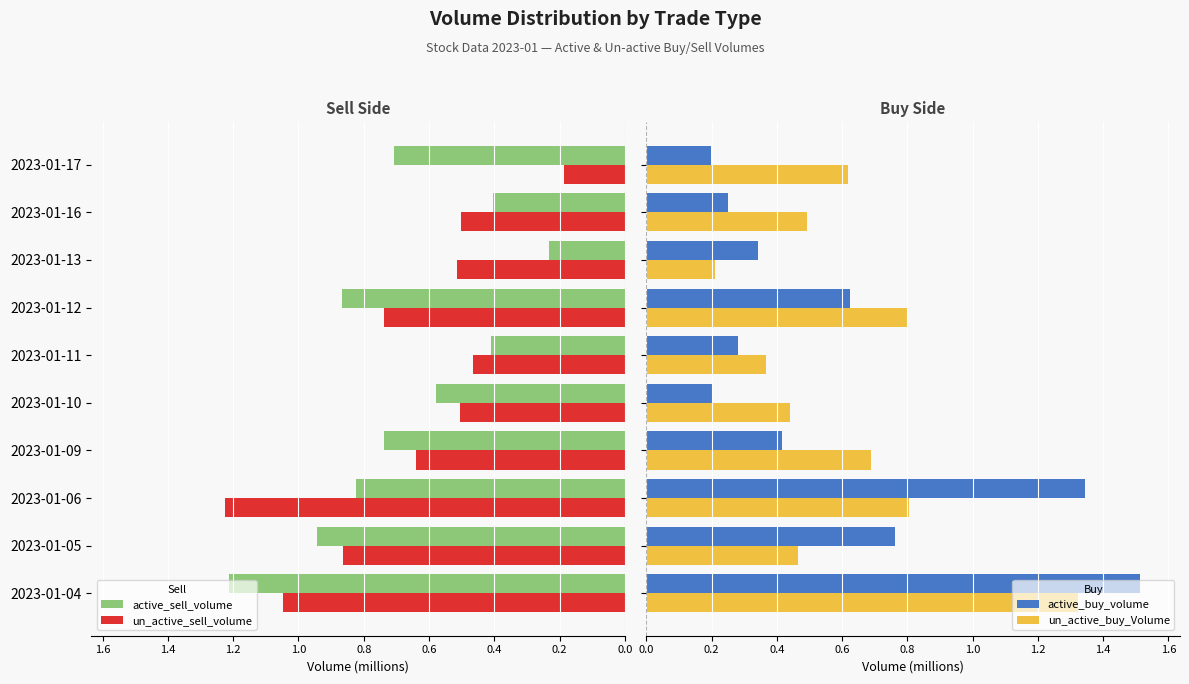

Which series has the largest total across all categories?

active_sell_volume